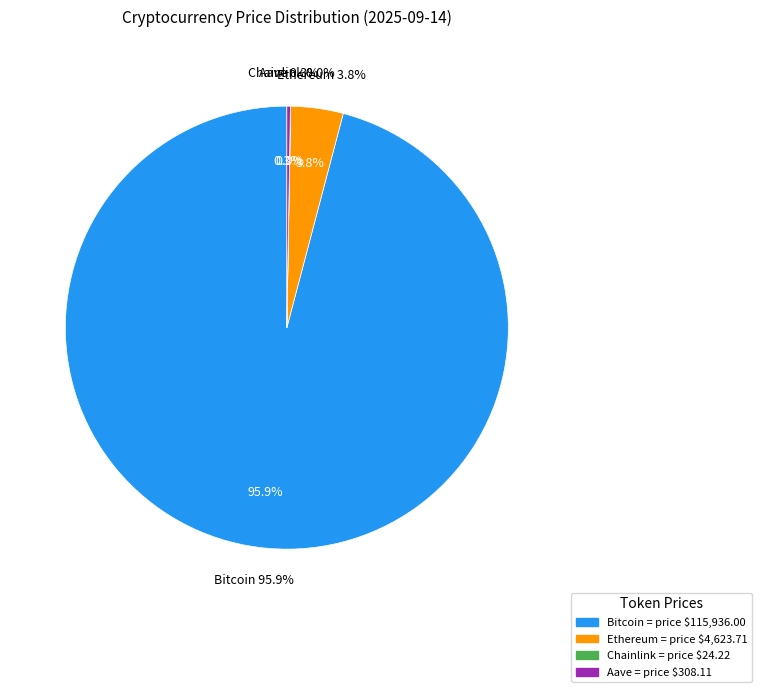

What is the ratio of the value at Bitcoin to the value at Ethereum?

25.1